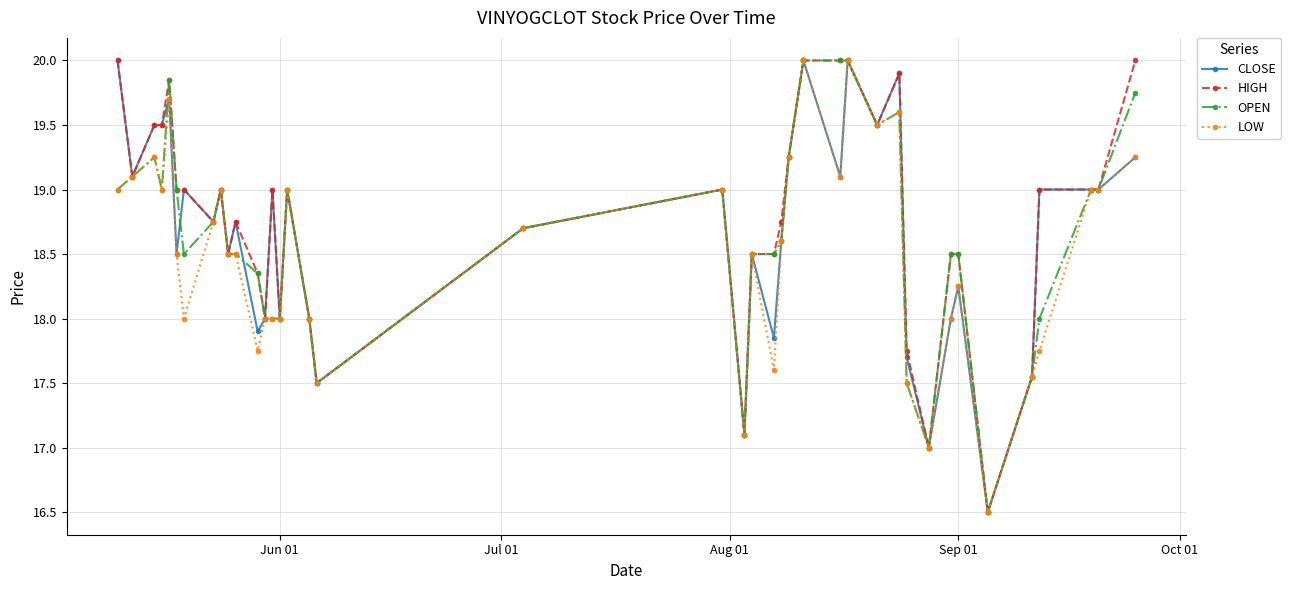

True or false: LOW has more than 1 interior local peaks.

True